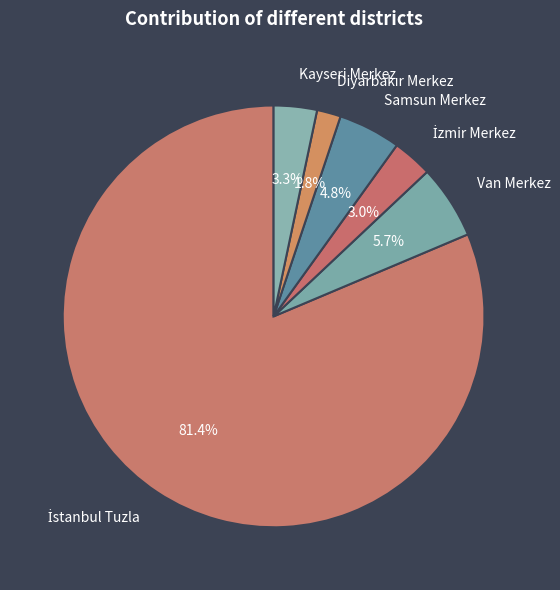

Is there any slice that represents more than half of the pie?

Yes